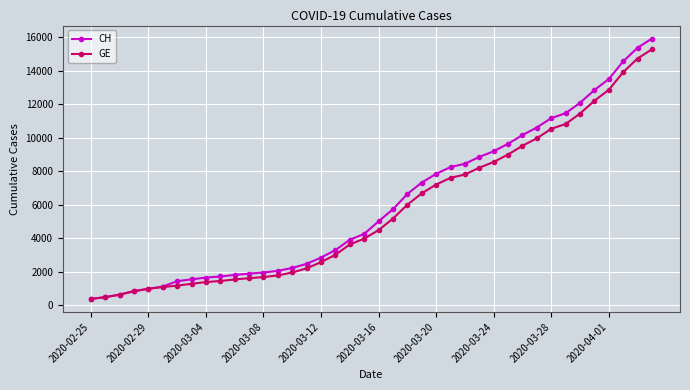

What is the value of the CH point at the 28th from the left?

8855